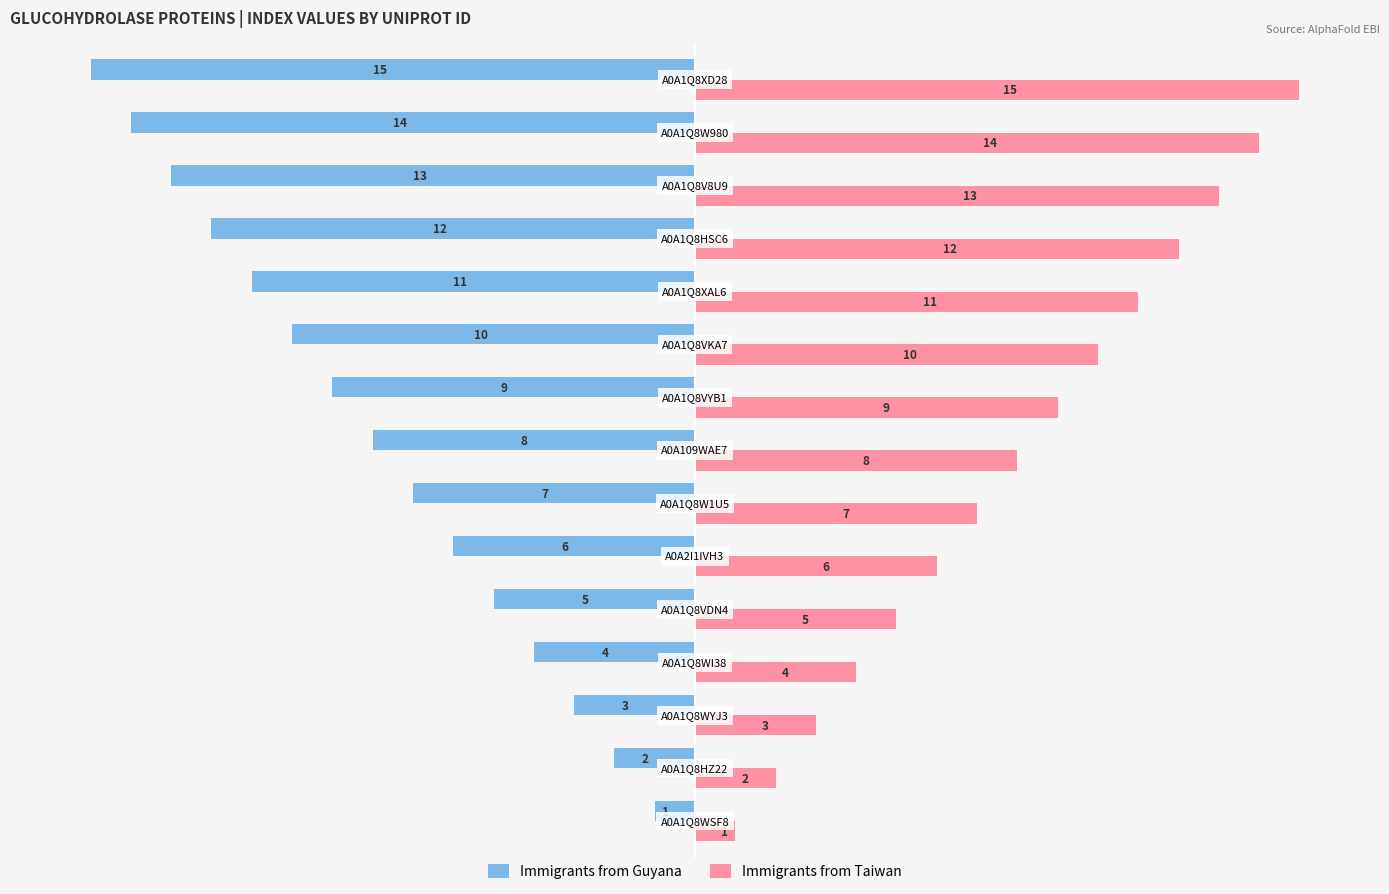

Which series has the largest total across all categories?

Immigrants from Taiwan